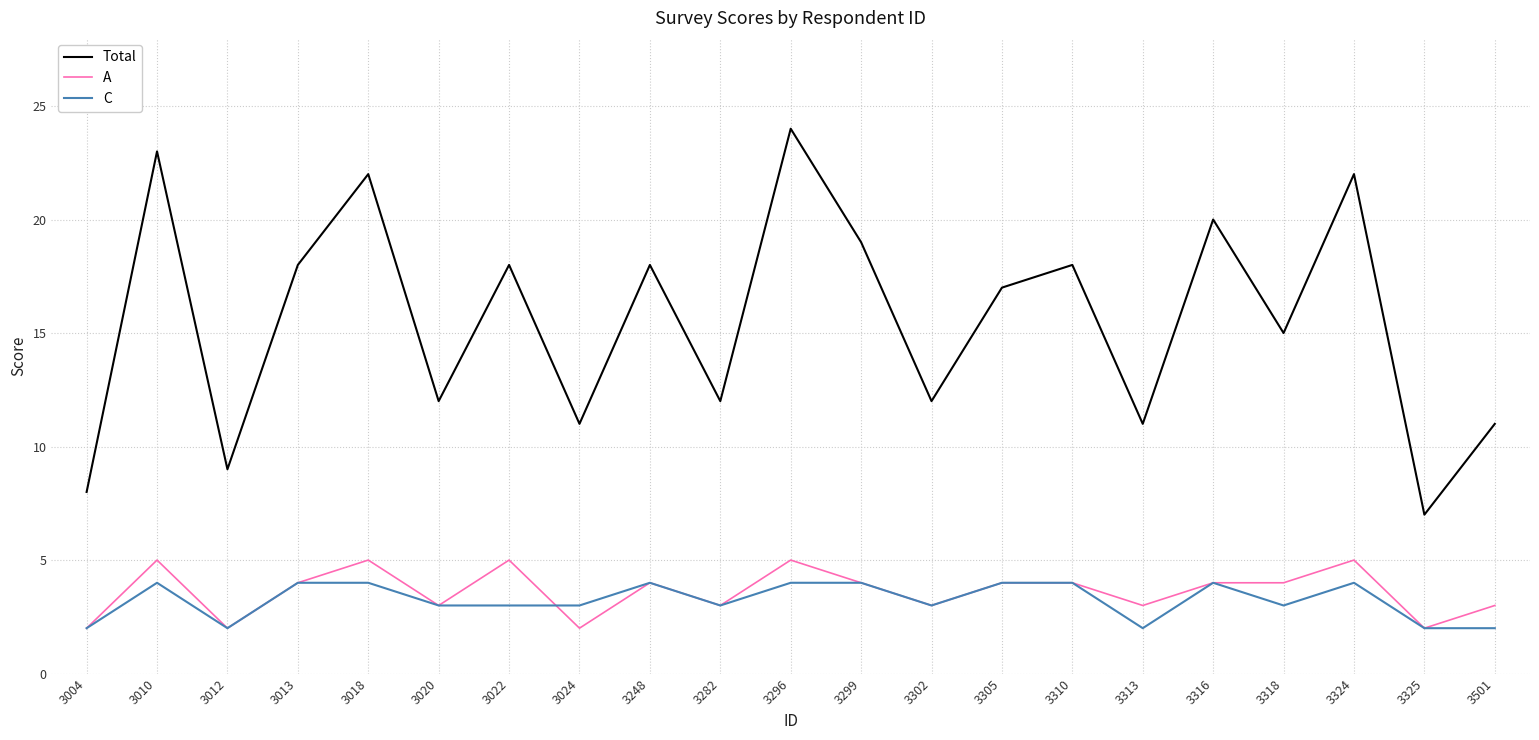

What is the difference between the highest and lowest values at 3296?

20